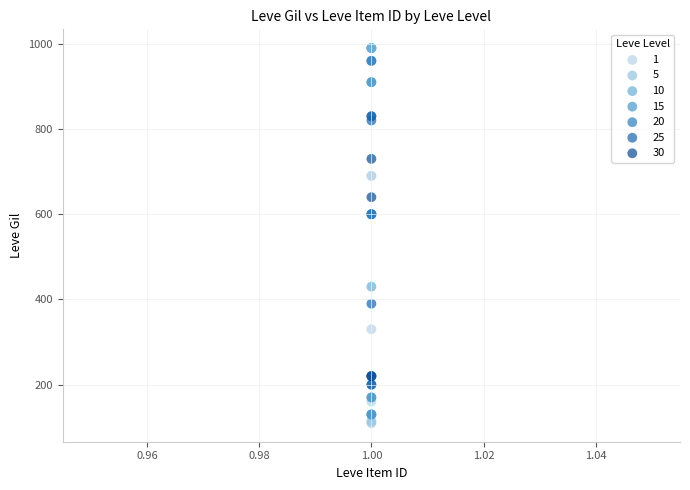

Which series has the largest Y range (max minus min)?

10